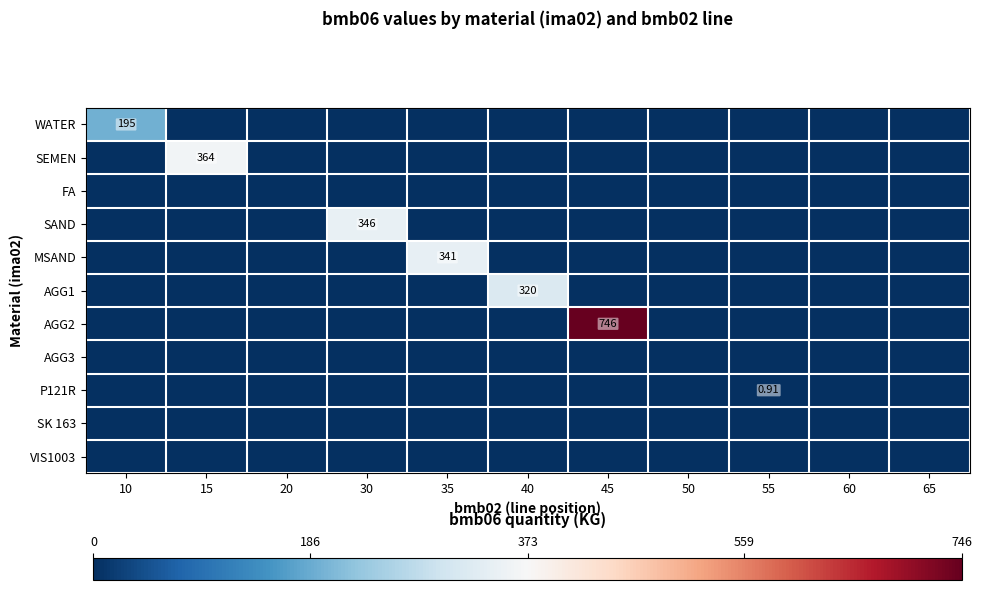

Is the value of AGG3 at 10 greater than the value of AGG1 at 40?

No